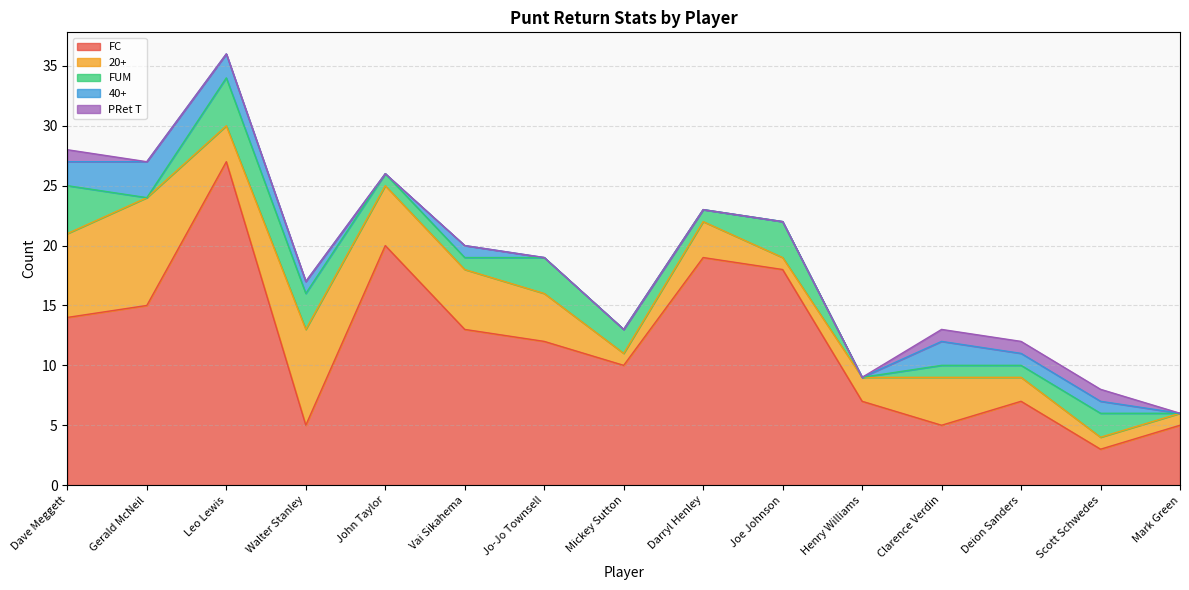

True or false: 40+ and 20+ intersect in this chart.

False